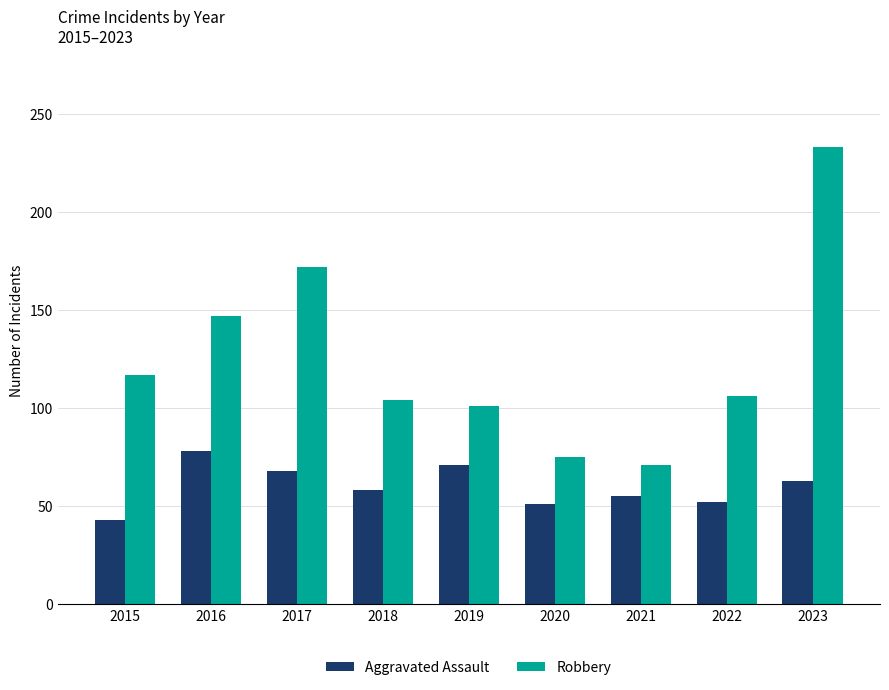

The value of Aggravated Assault at 2019 is 71. True or false?

True